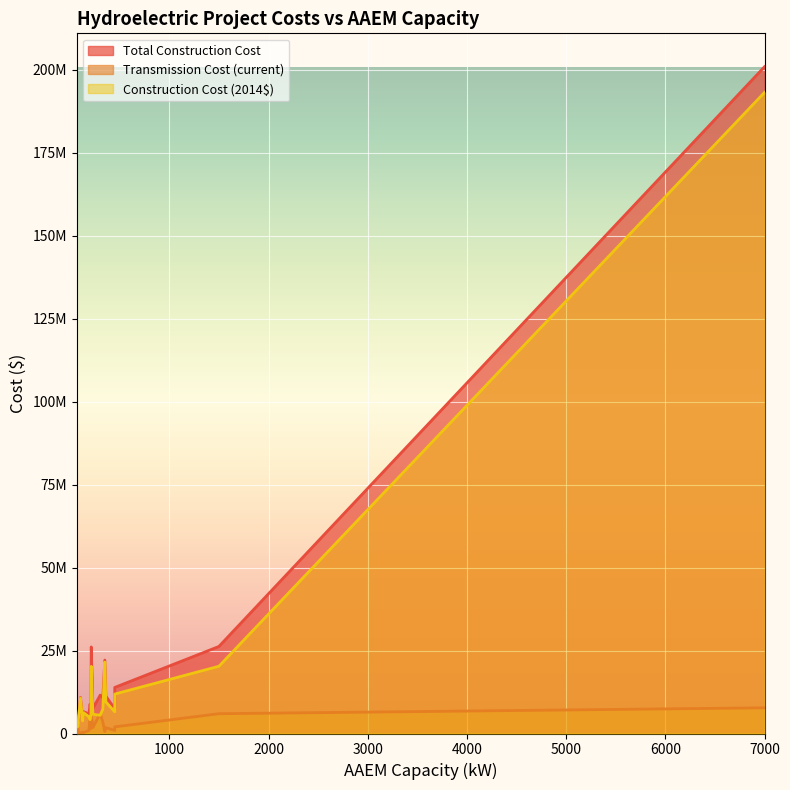

How many lines are shown in the chart?

3